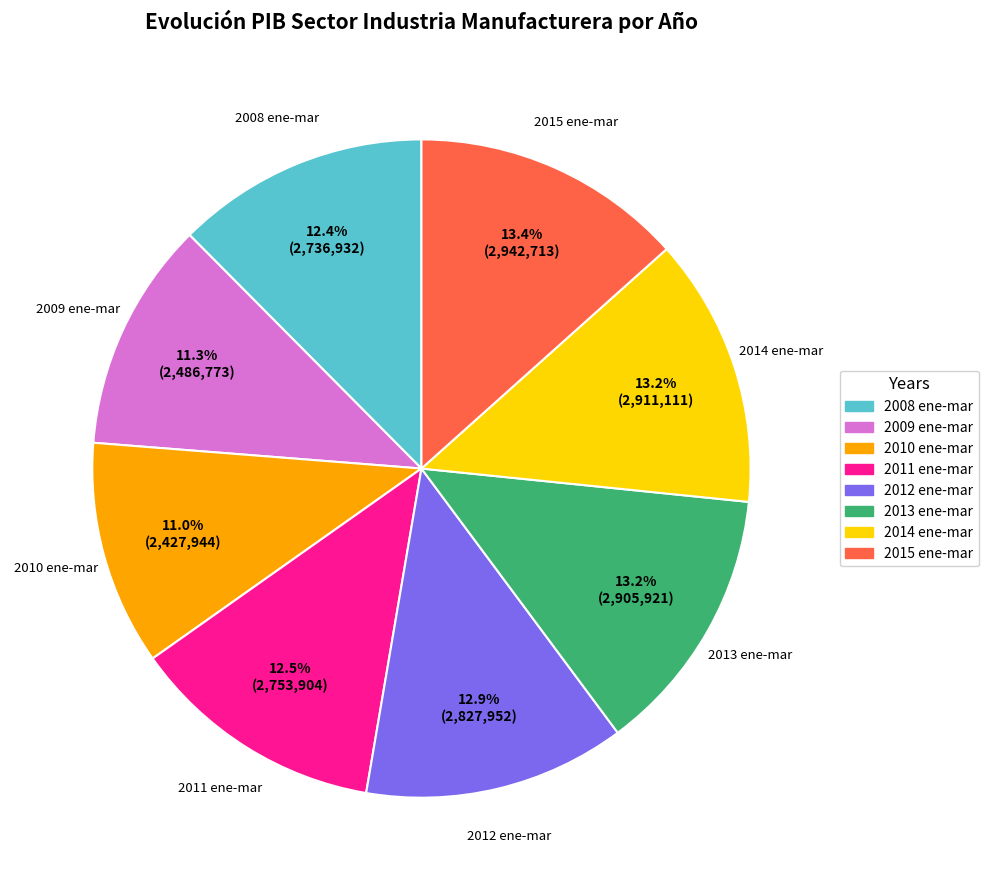

What is the ratio of the value at 2015 ene-mar to the value at 2008 ene-mar?

1.1